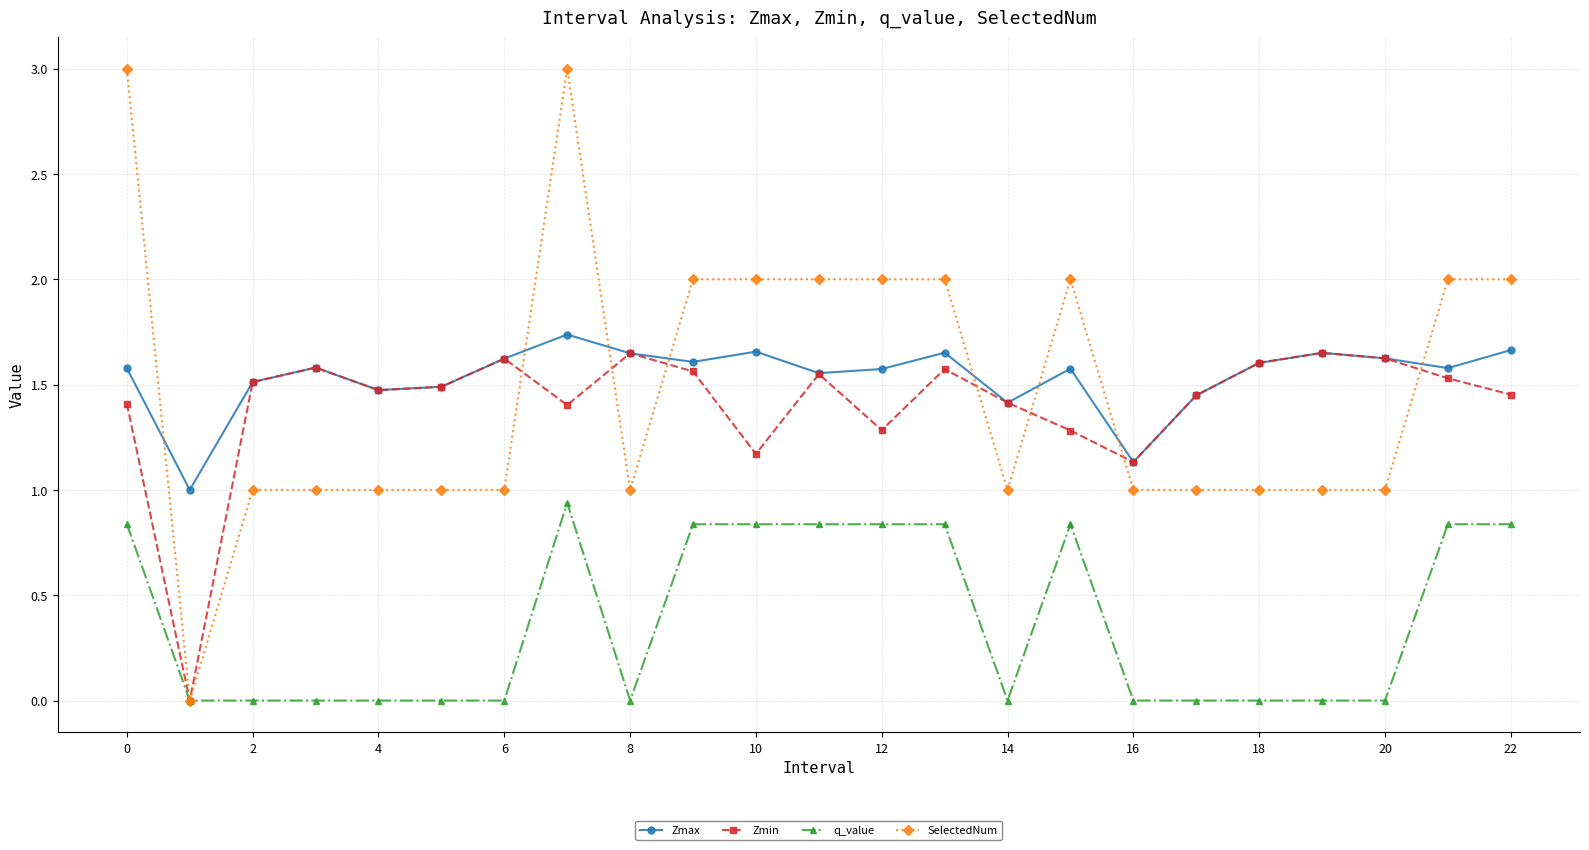

Does the chart have visible grid lines?

Yes